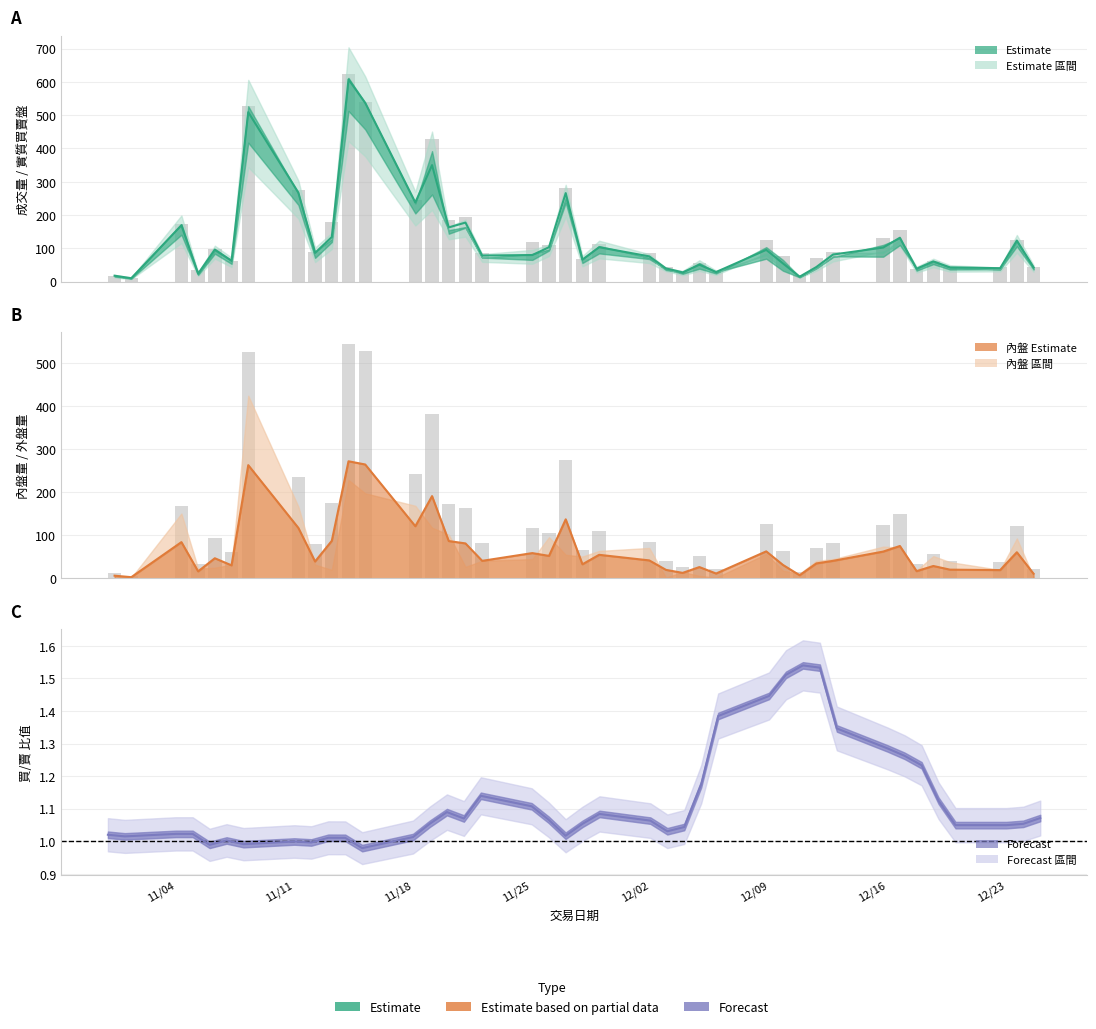

At how many categories does at least one series exceed 539?

2